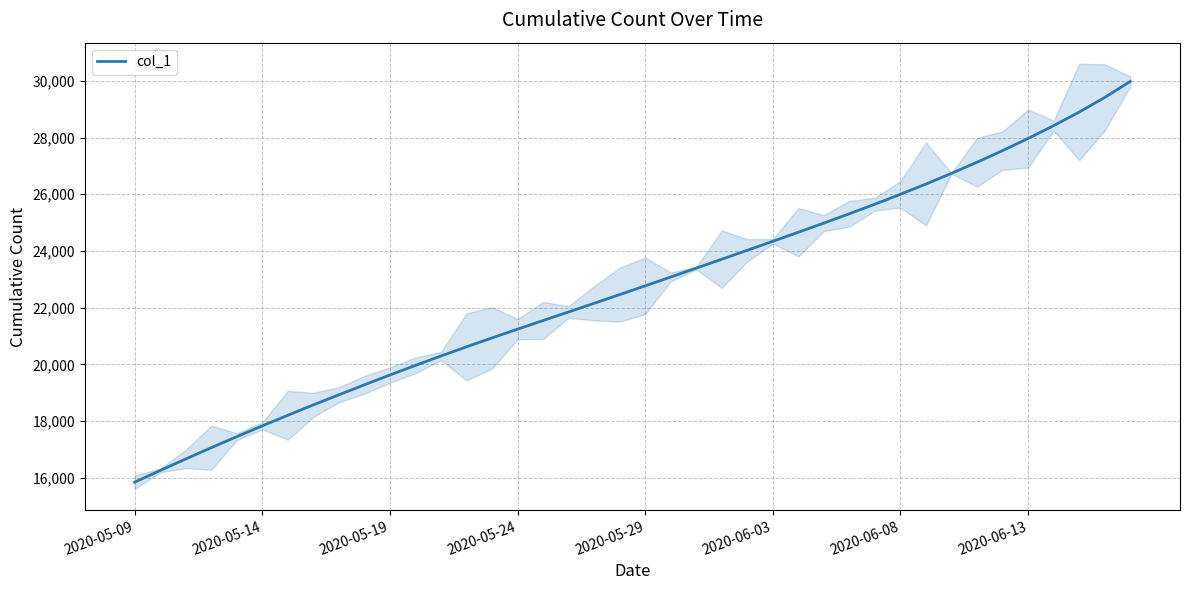

Between 19 and 29, which is larger?

29